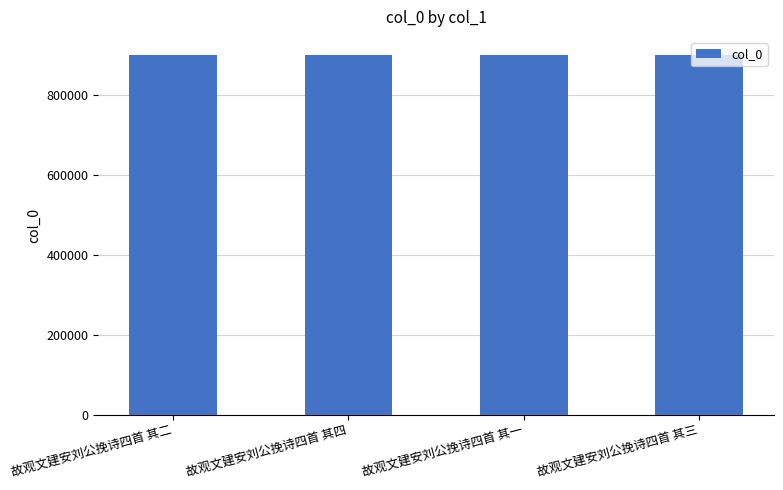

The value at 故观文建安刘公挽诗四首 其二 is 900589. True or false?

True